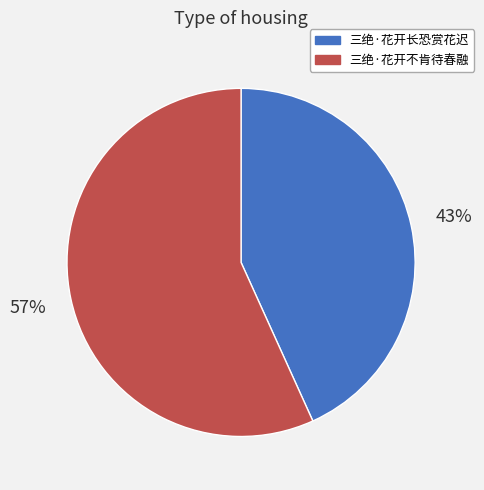

Is it true that 三绝·花开不肯待春融 is 62% of the pie?

False